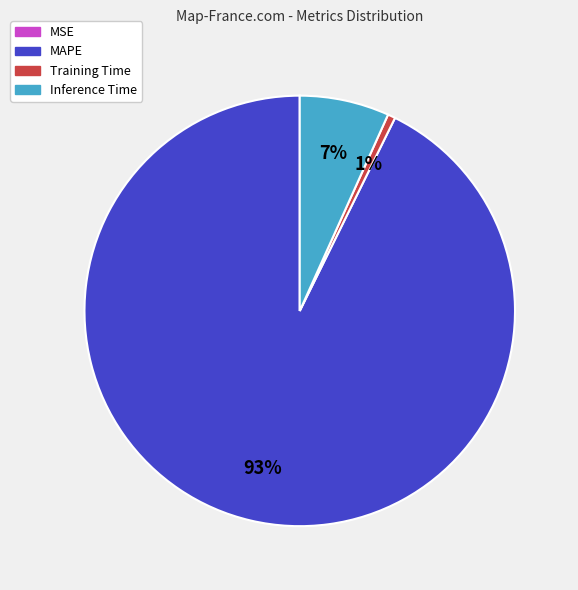

Does any single category account for the majority?

Yes